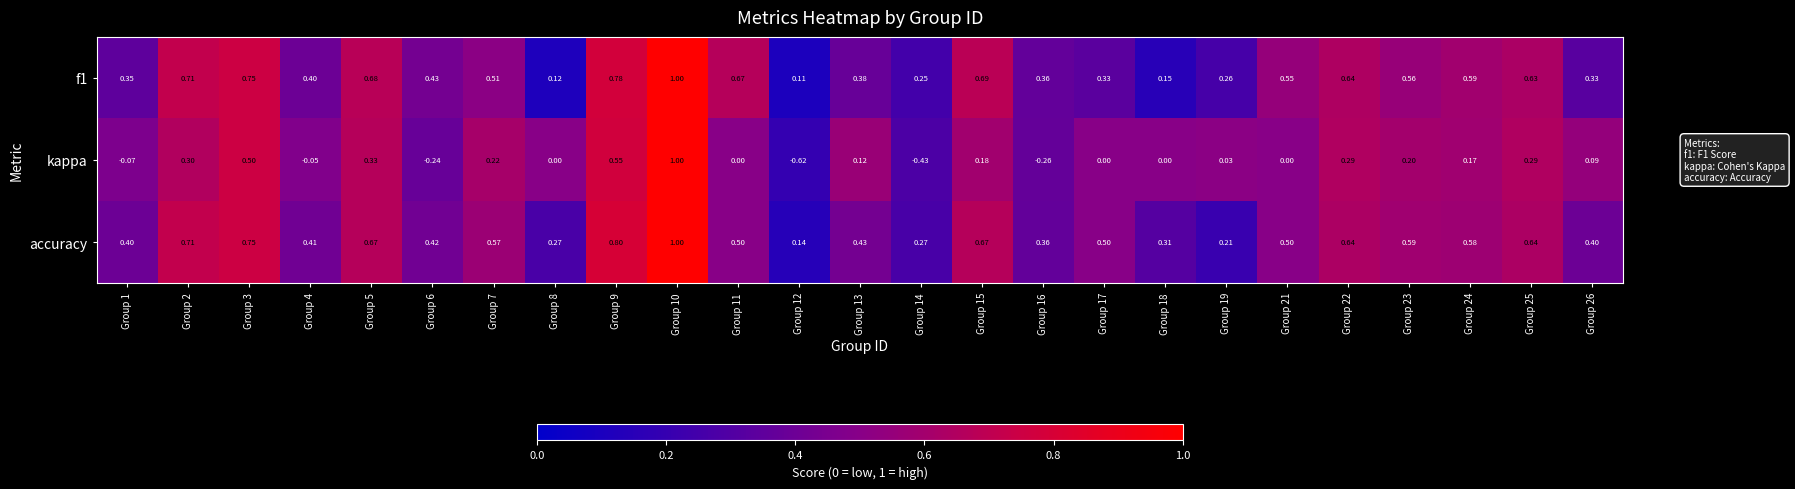

Which series changed the most between Group 16 and Group 17?

kappa